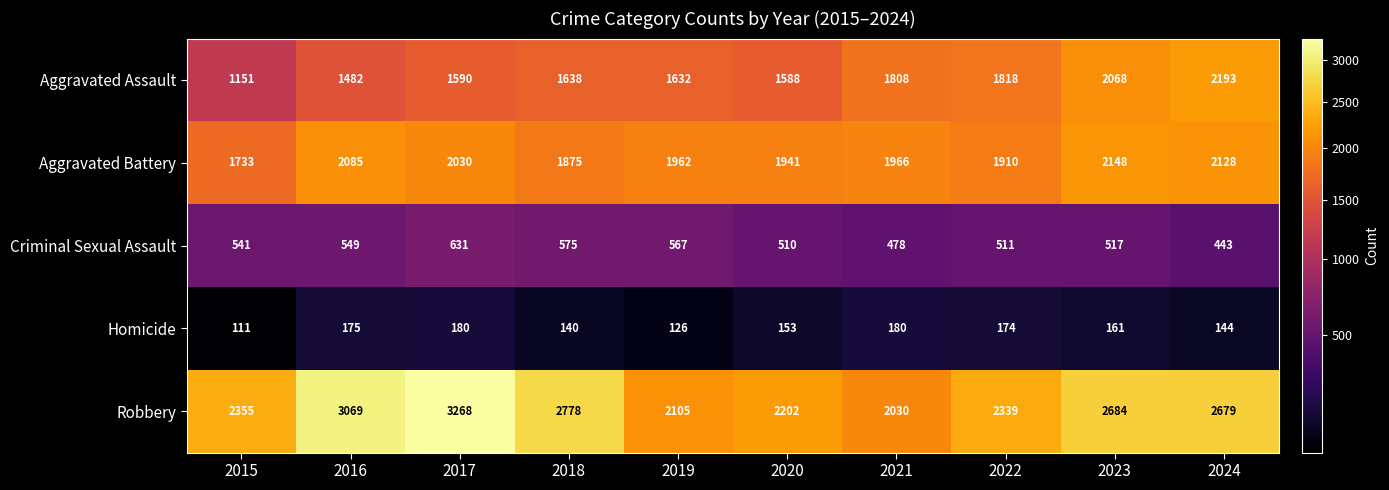

What is the difference between the highest and lowest values at 2021?

1850